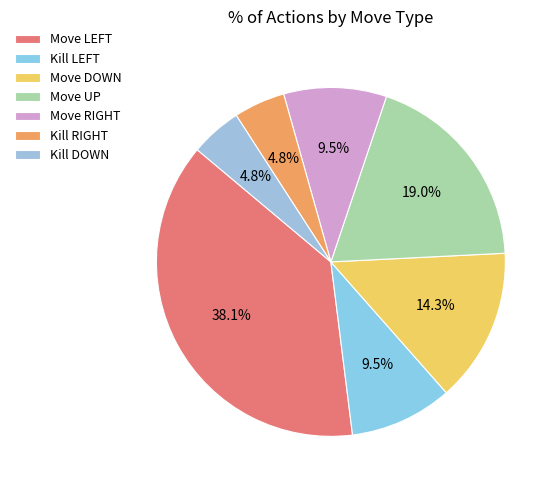

Rank the categories by value from lowest to highest.

Kill RIGHT, Kill DOWN, Kill LEFT, Move RIGHT, Move DOWN, Move UP, Move LEFT